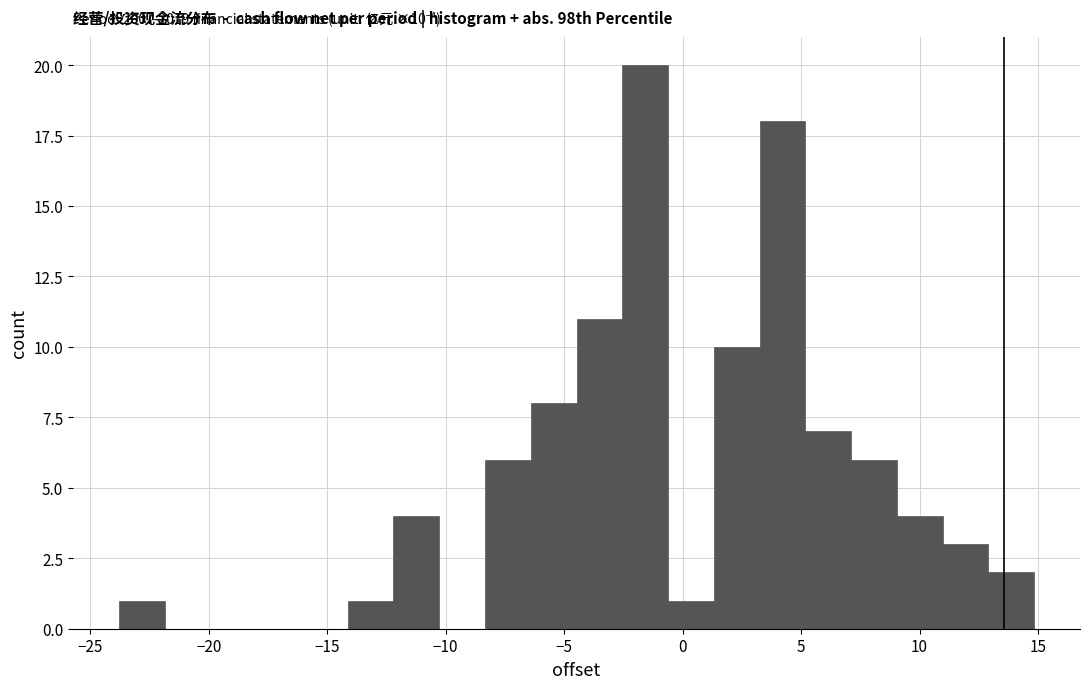

Around what value on the x-axis is the tallest bar? Give the approximate position of its centre, as read against the axis.

-1.5